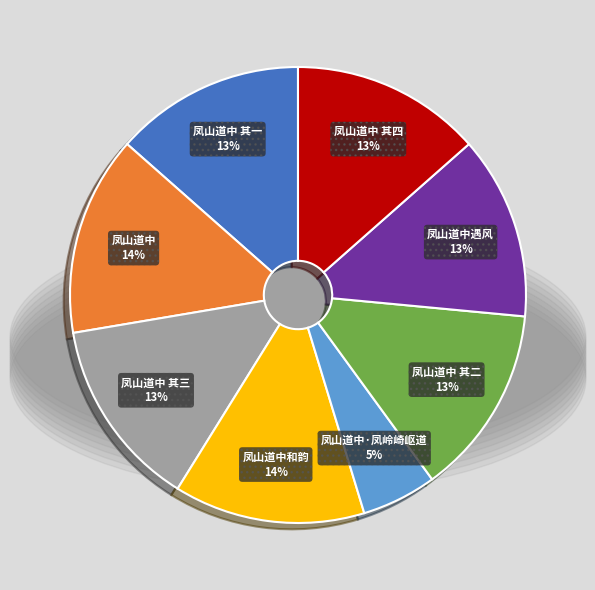

Is it true that 凤山道中 其四 is 13% of the pie?

True